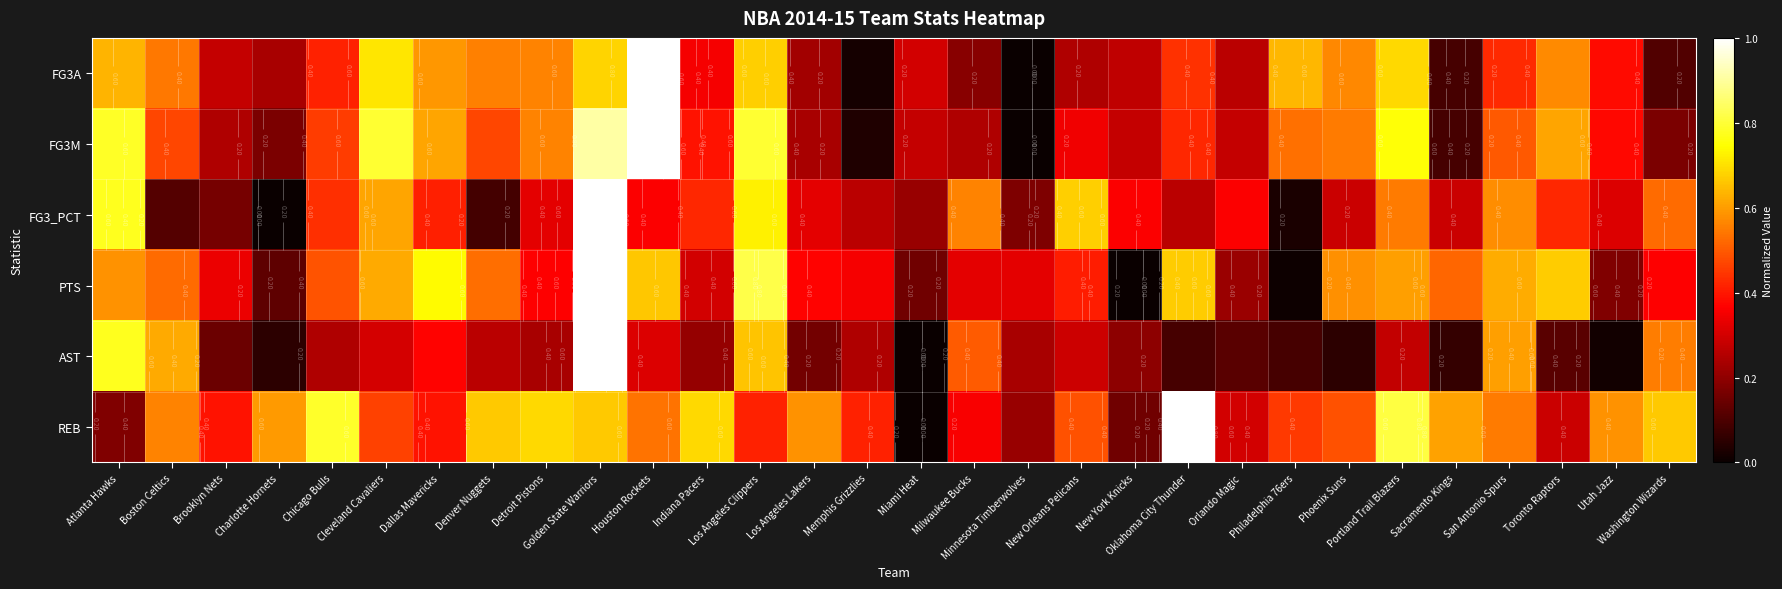

Read the AST value at Cleveland Cavaliers.

0.3